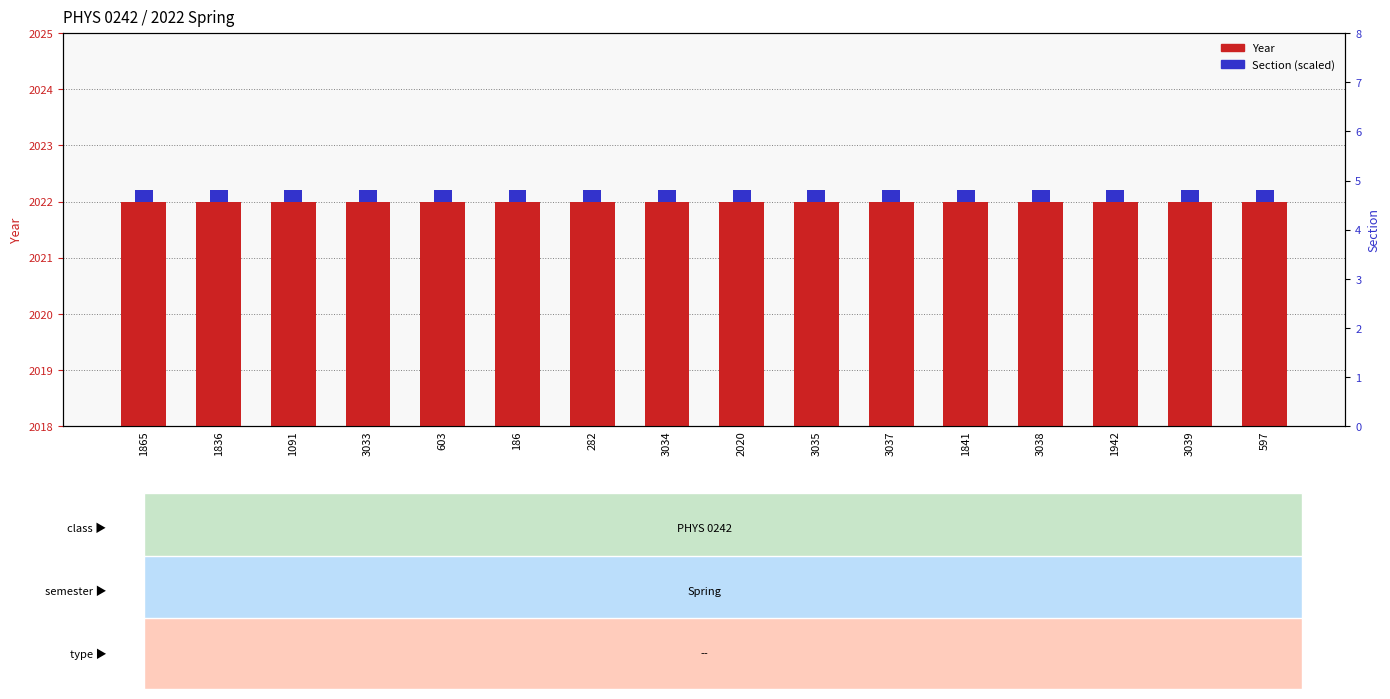

Rank the series by their maximum value, from lowest to highest.

Section, Year